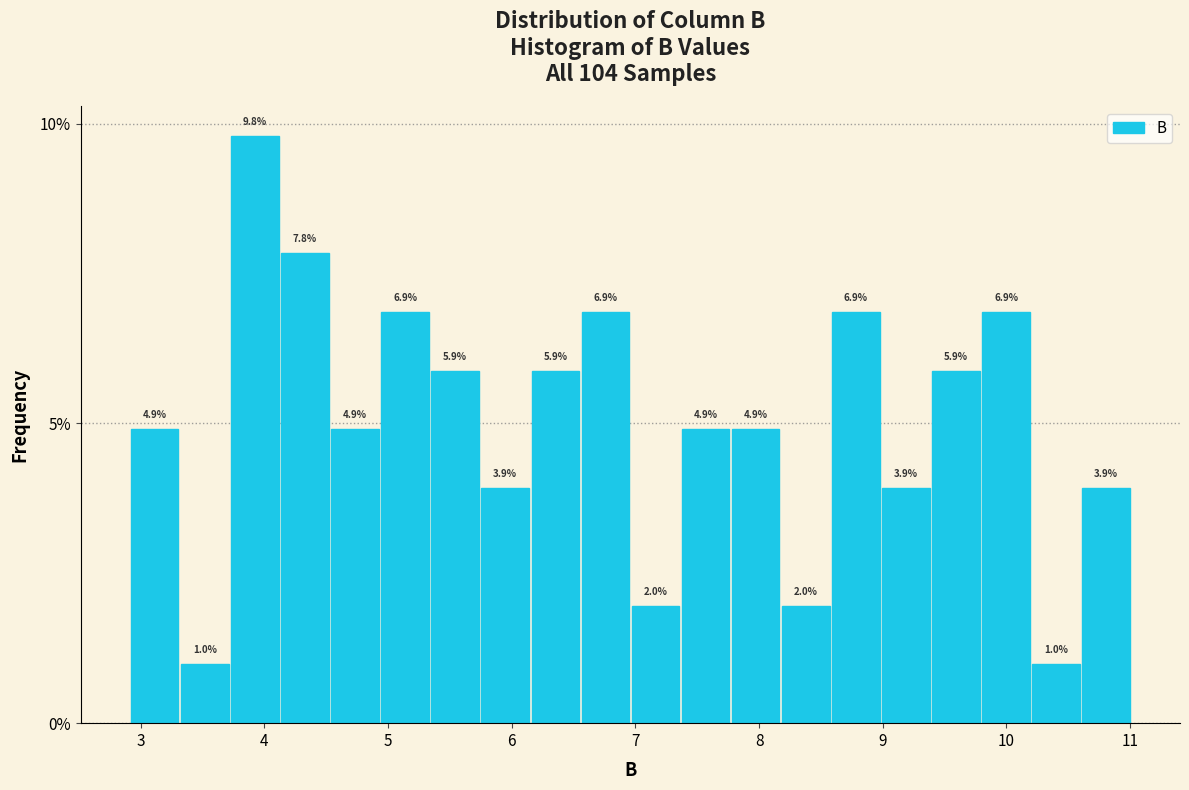

How tall is the bar that spans 9.8 to 10.2 on the x-axis? The bar edges are not printed on the chart, so give them approximately, as read against the axis.

6.9